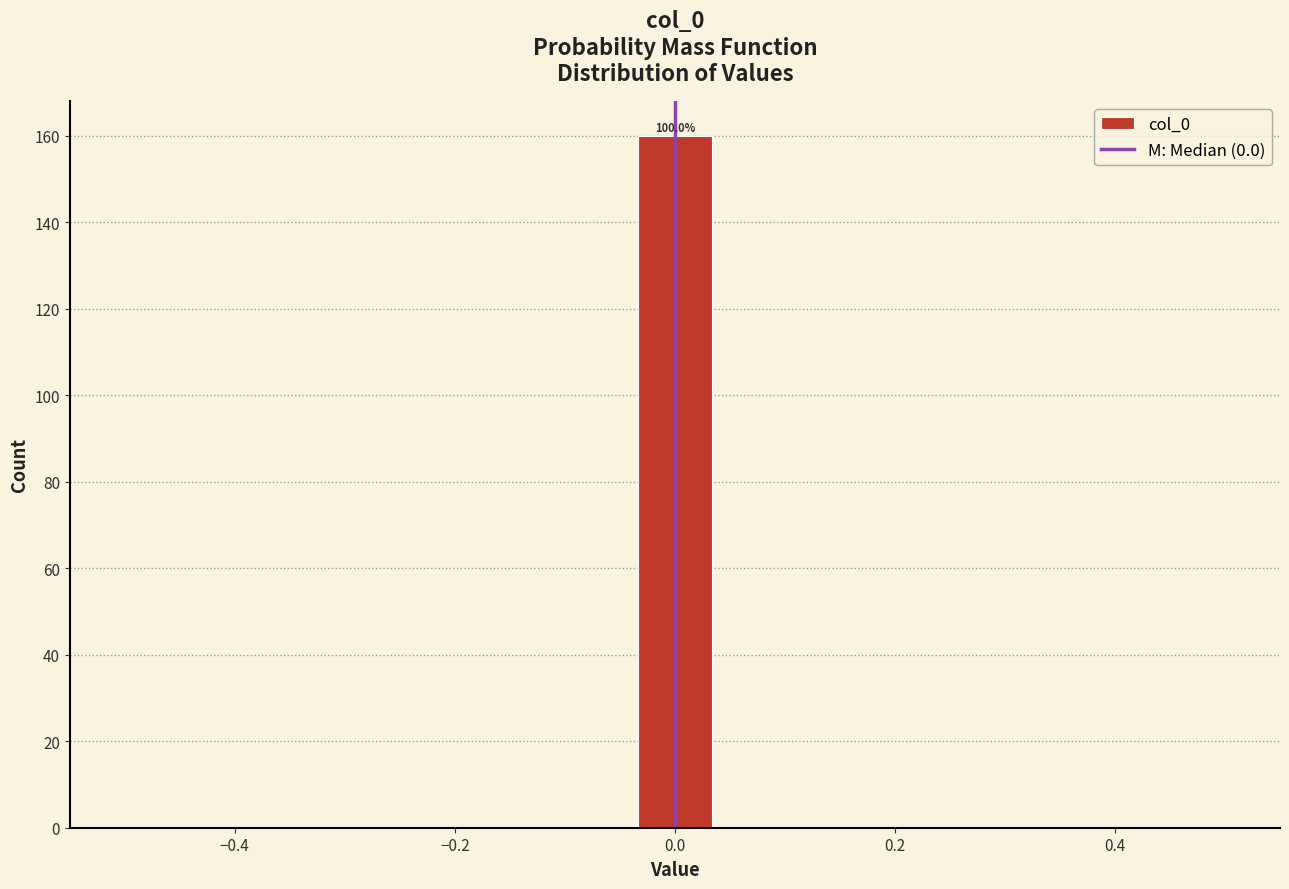

Around what value on the x-axis is the tallest bar? Give the approximate position of its centre, as read against the axis.

0.00